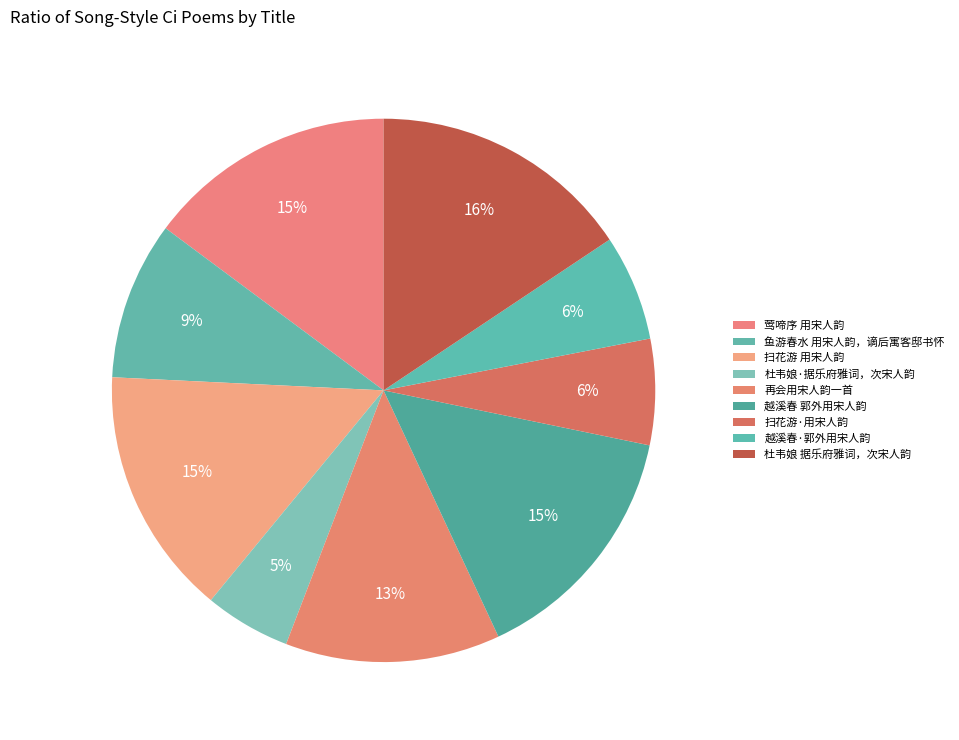

To the nearest percent, what percentage of the pie is 杜韦娘 据乐府雅词，次宋人韵?

16%